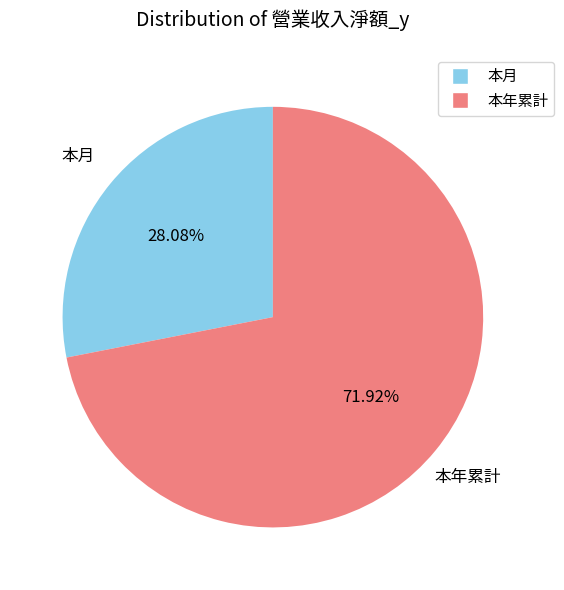

To the nearest percent, what is the difference between the largest and smallest slice percentages?

44%